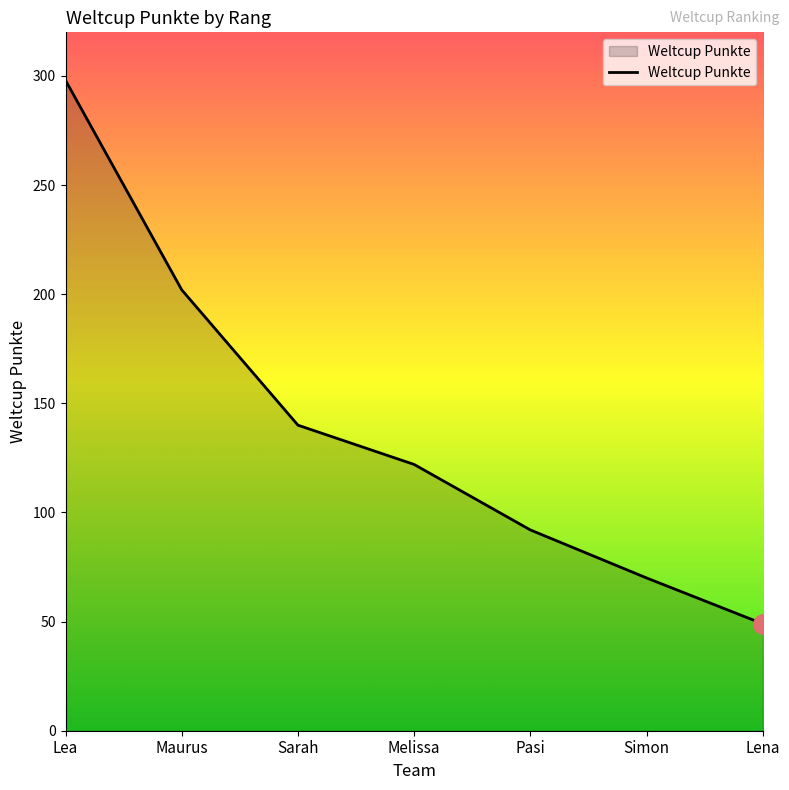

What is the sum of all values?

973